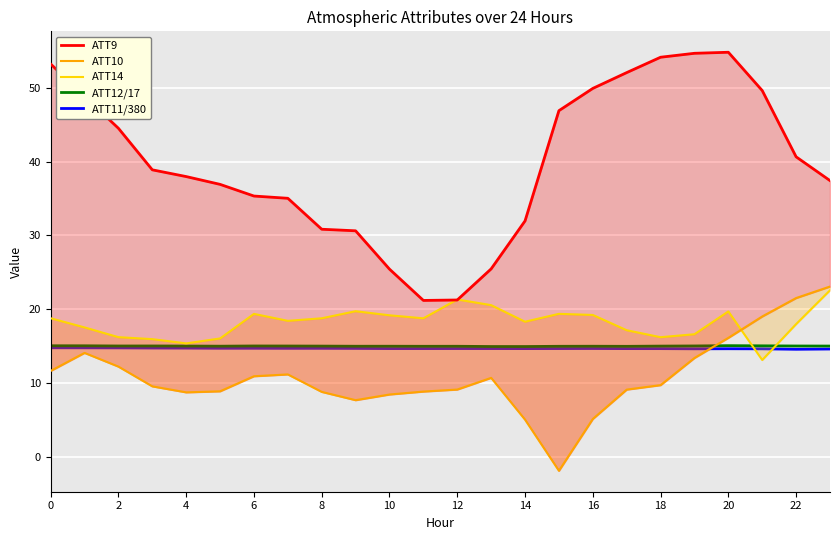

What is the sum of all ATT10 values?

260.9